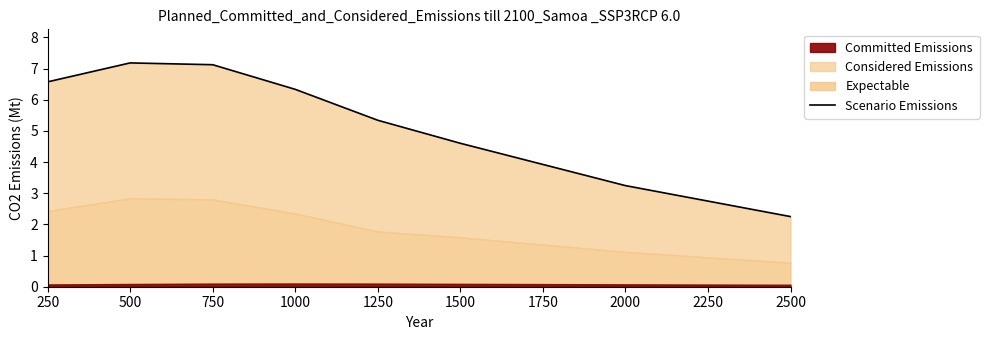

Read the value at 1000.

6.3